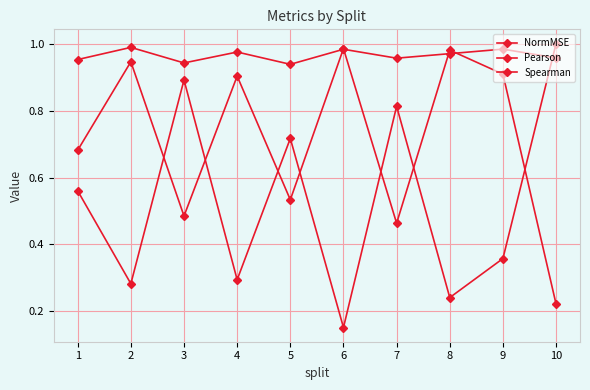

At which category is the sum across all series the highest?

3